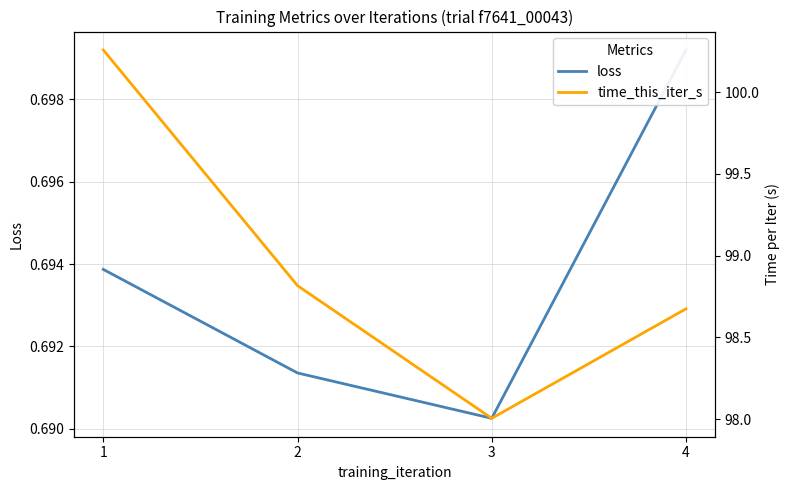

True or false: loss and time_this_iter_s intersect in this chart.

False